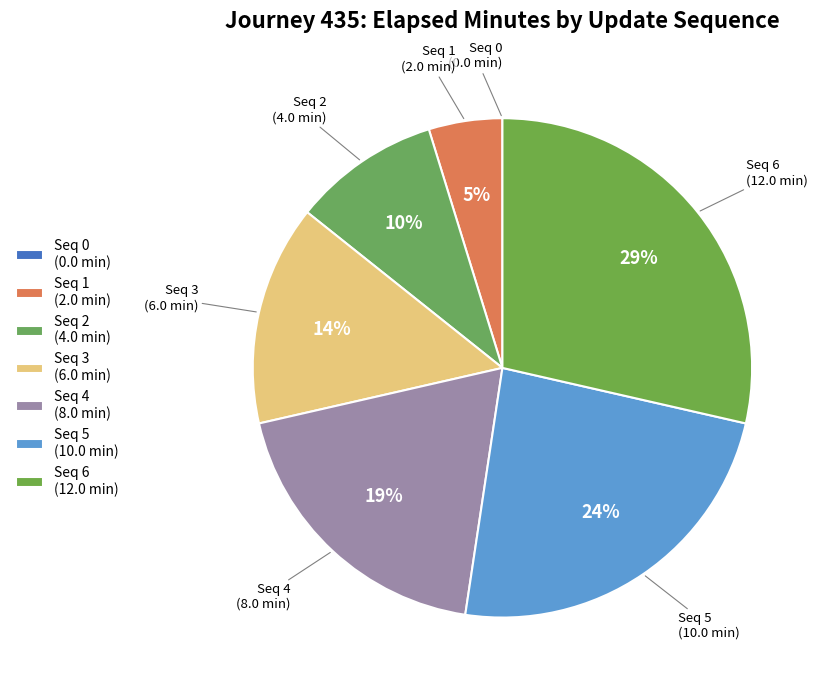

How many slices are in this pie chart?

7